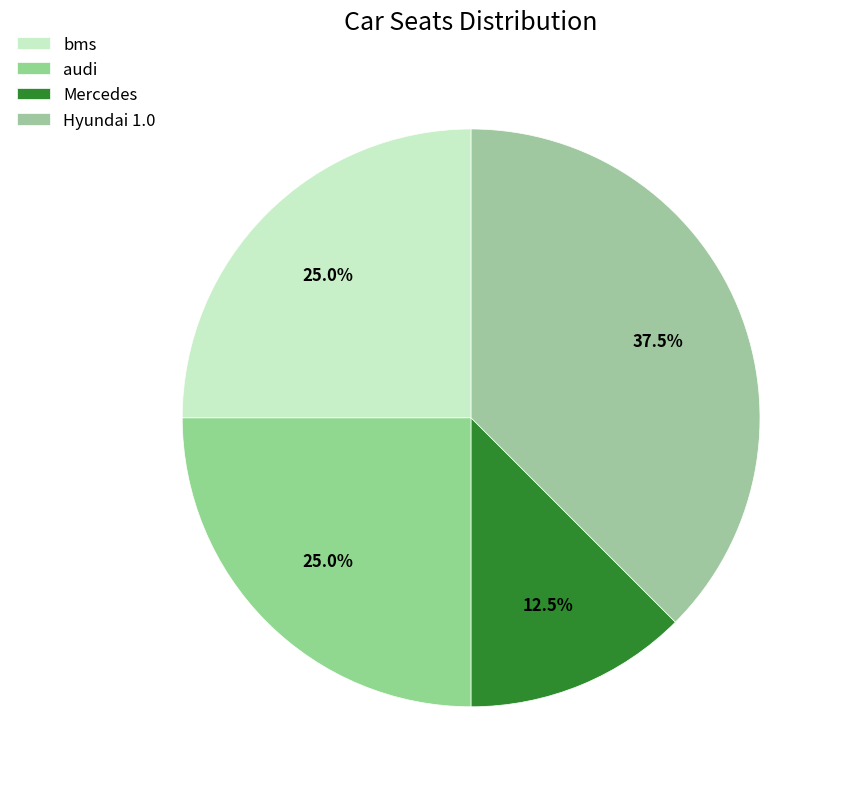

The bms slice represents 16% of the pie. True or false?

False